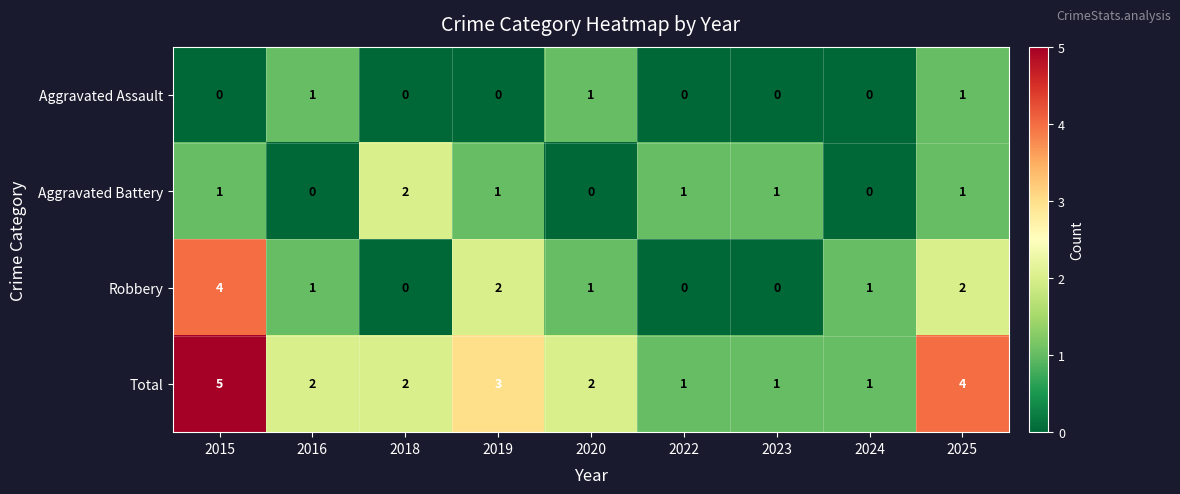

Rank the series by their average value, from lowest to highest.

Aggravated Assault, Aggravated Battery, Robbery, Total